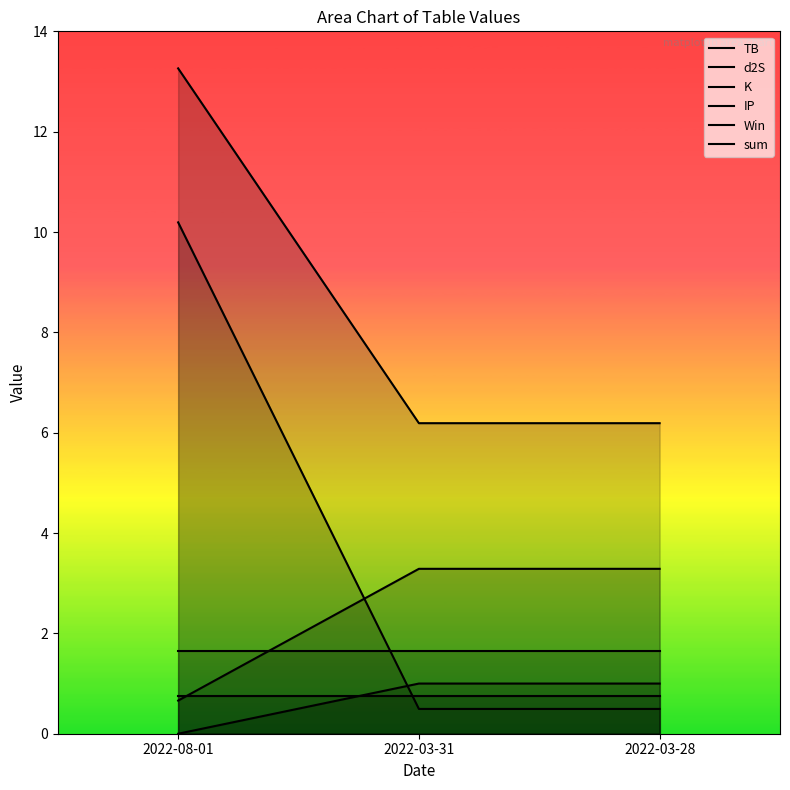

How many lines are shown in the chart?

6